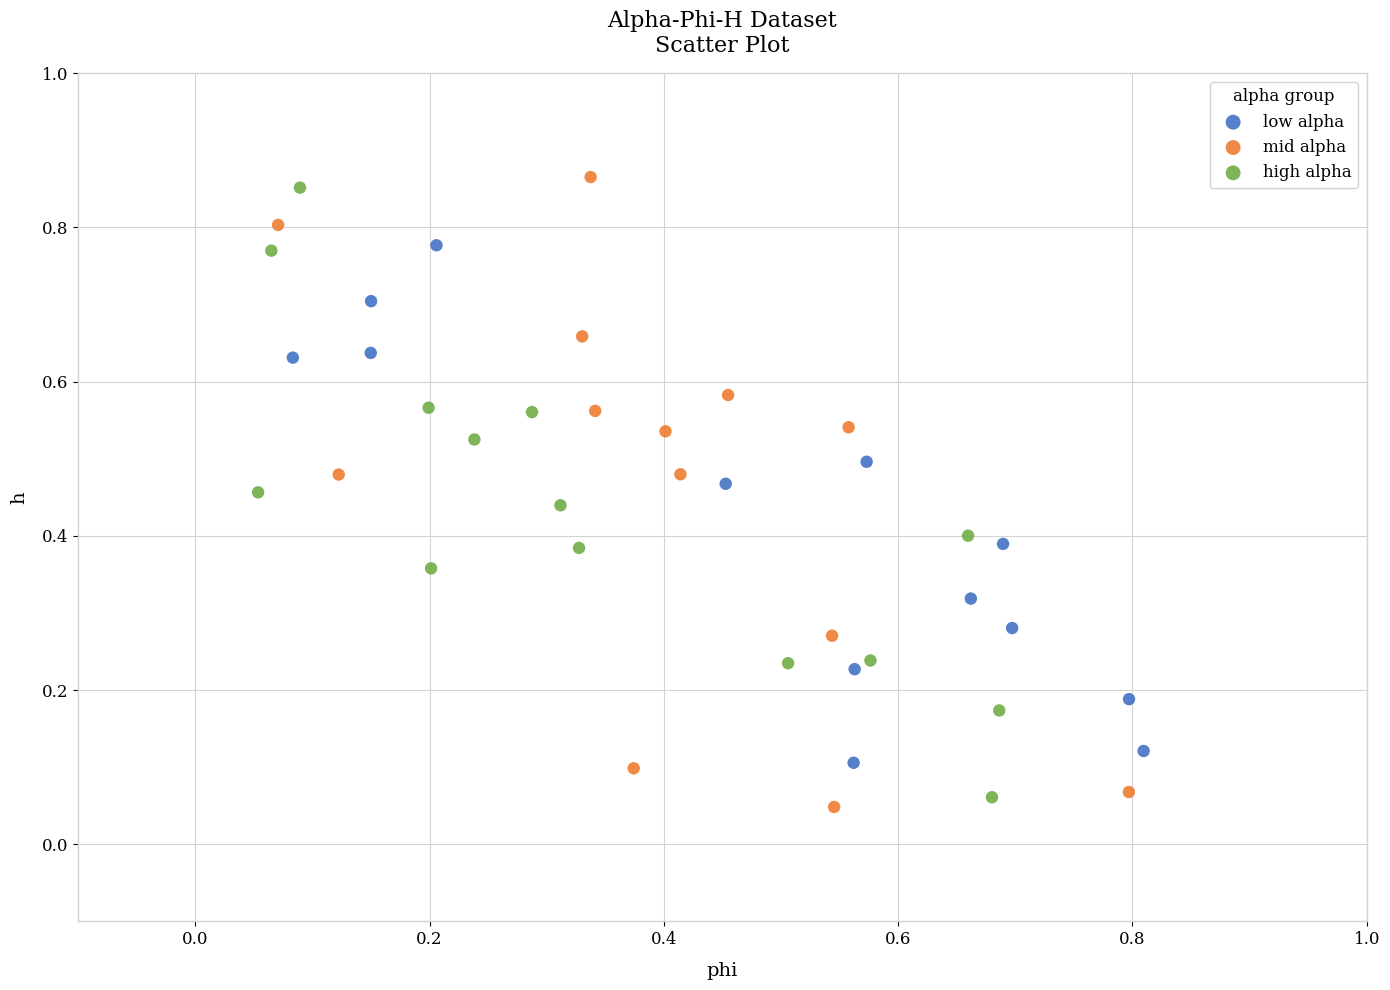

Which series has the largest Y range (max minus min)?

mid alpha